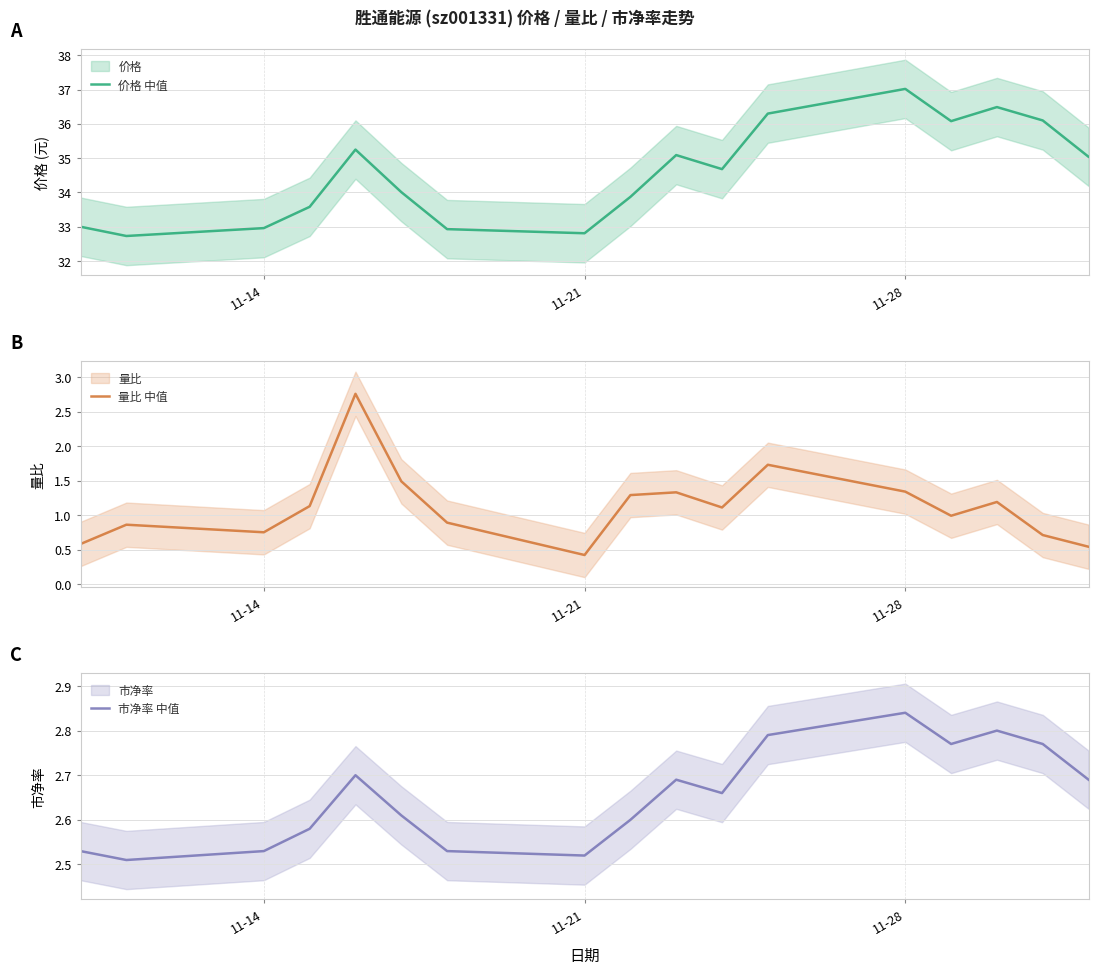

What is the sum of all 量比 中值 values?

19.1